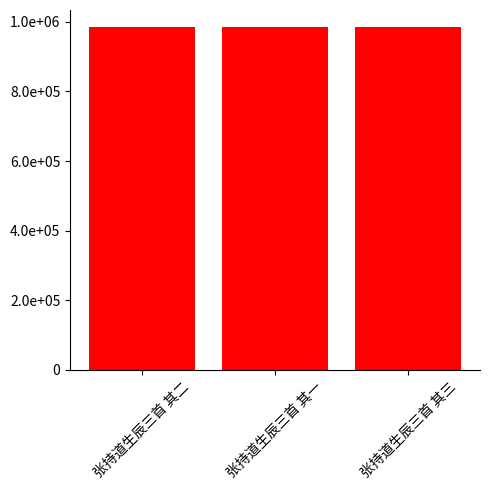

Are the bars horizontal?

No